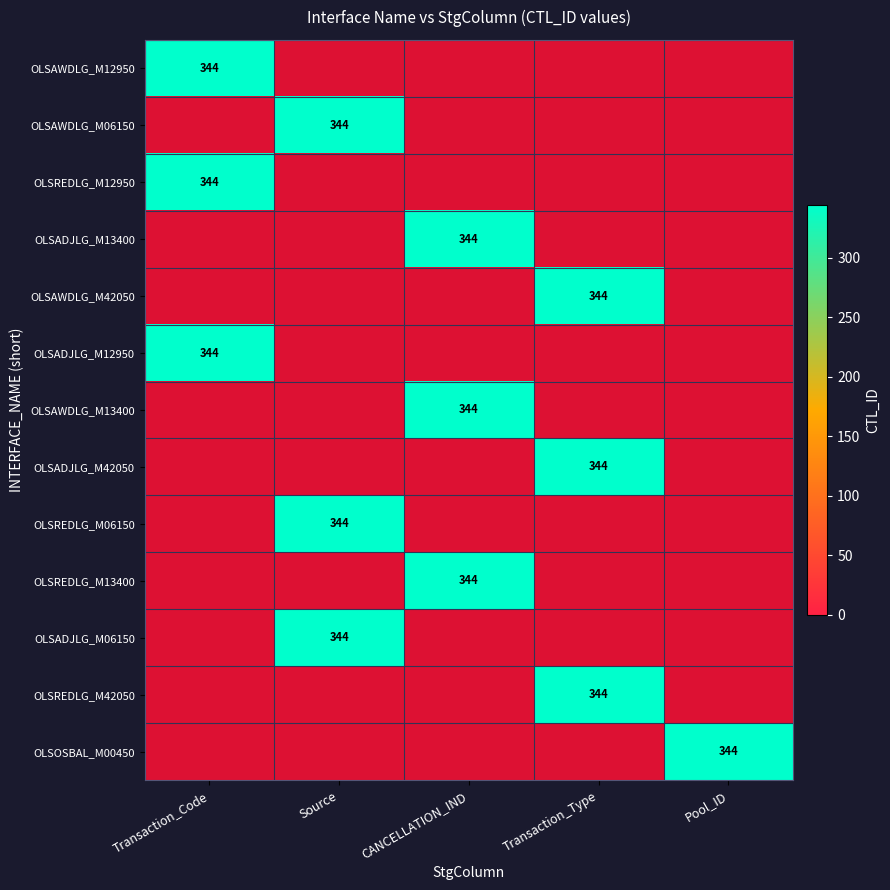

How many data points does each series have?

5